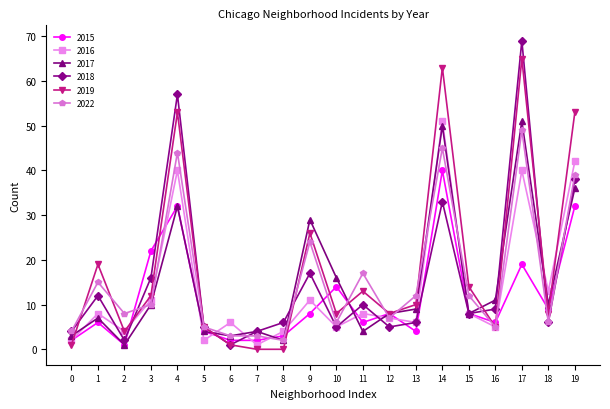

Which series has the largest range (max minus min)?

2018